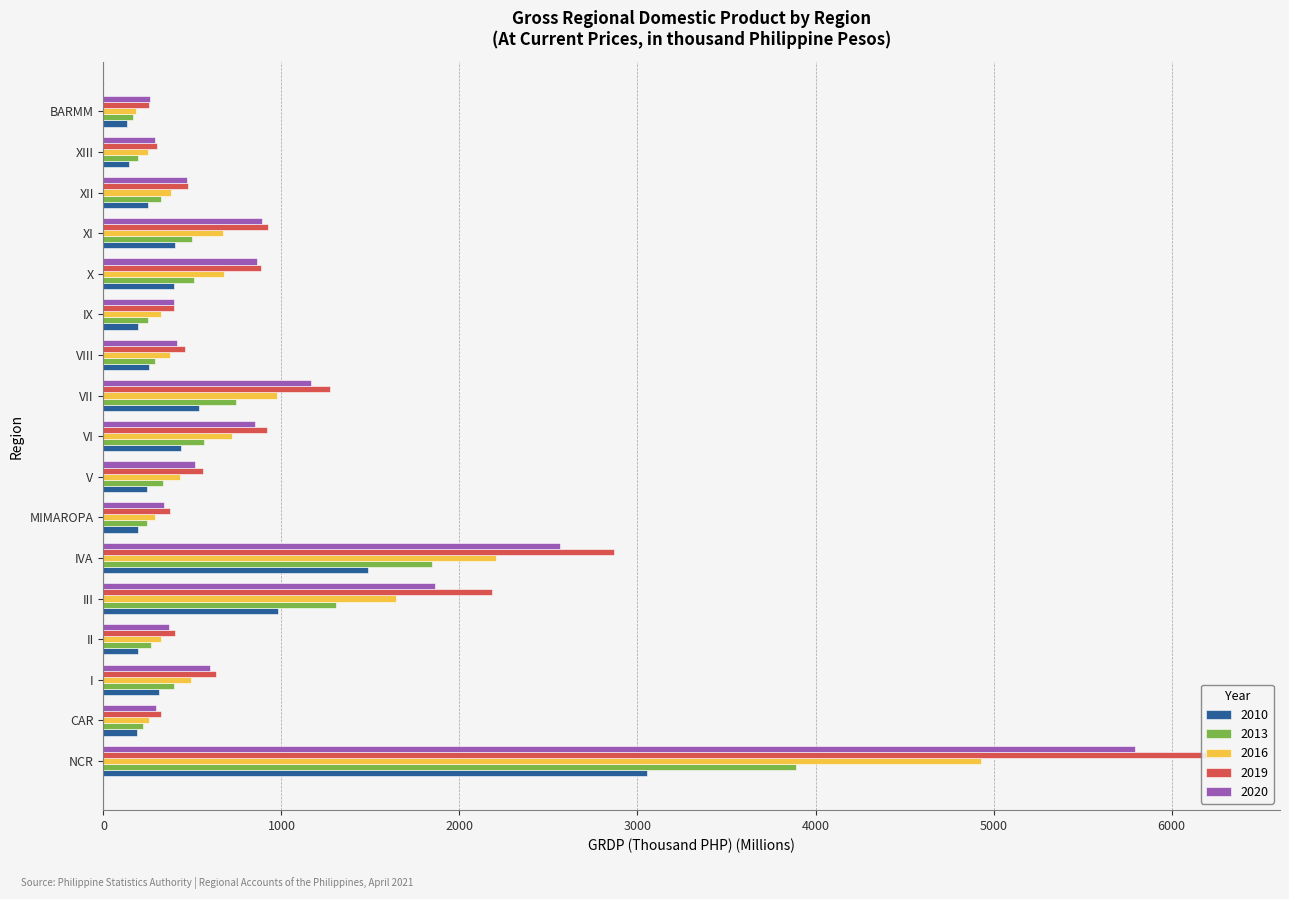

What is the value of the 2019 bar at the 2nd from the left?

322.1